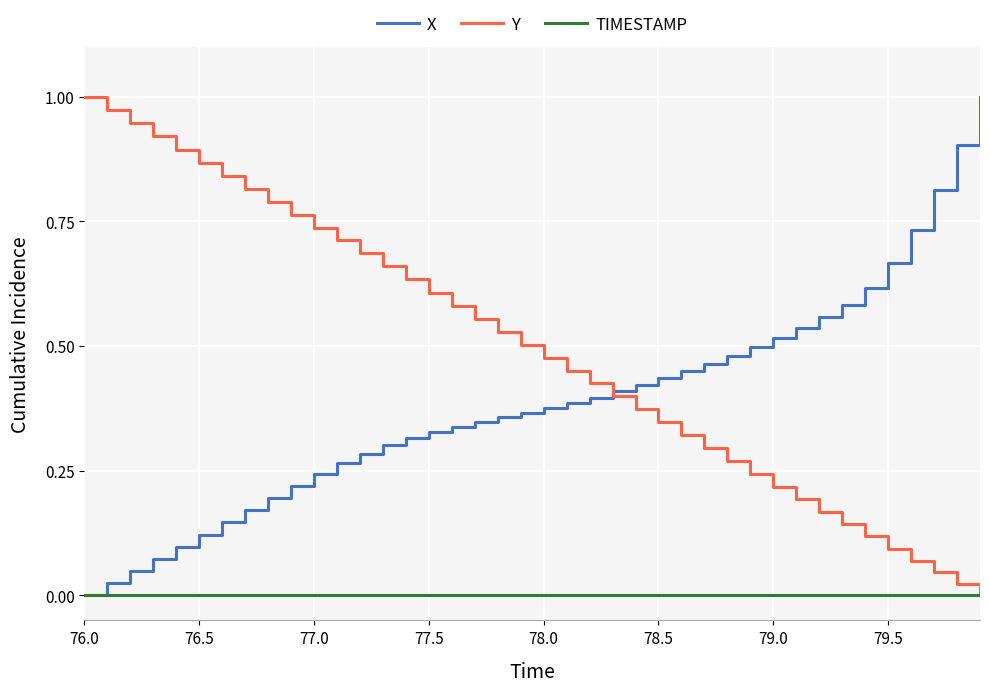

Which series has the largest total across all categories?

Y